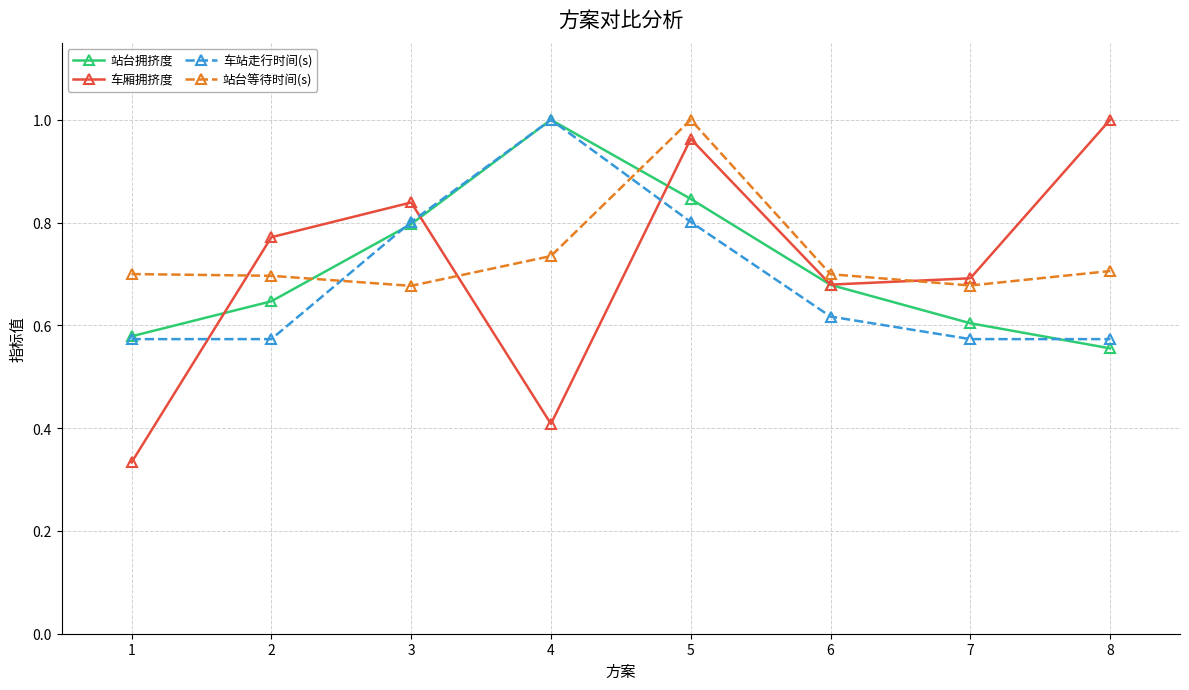

Where is 站台拥挤度 nearest to the value 0?

8